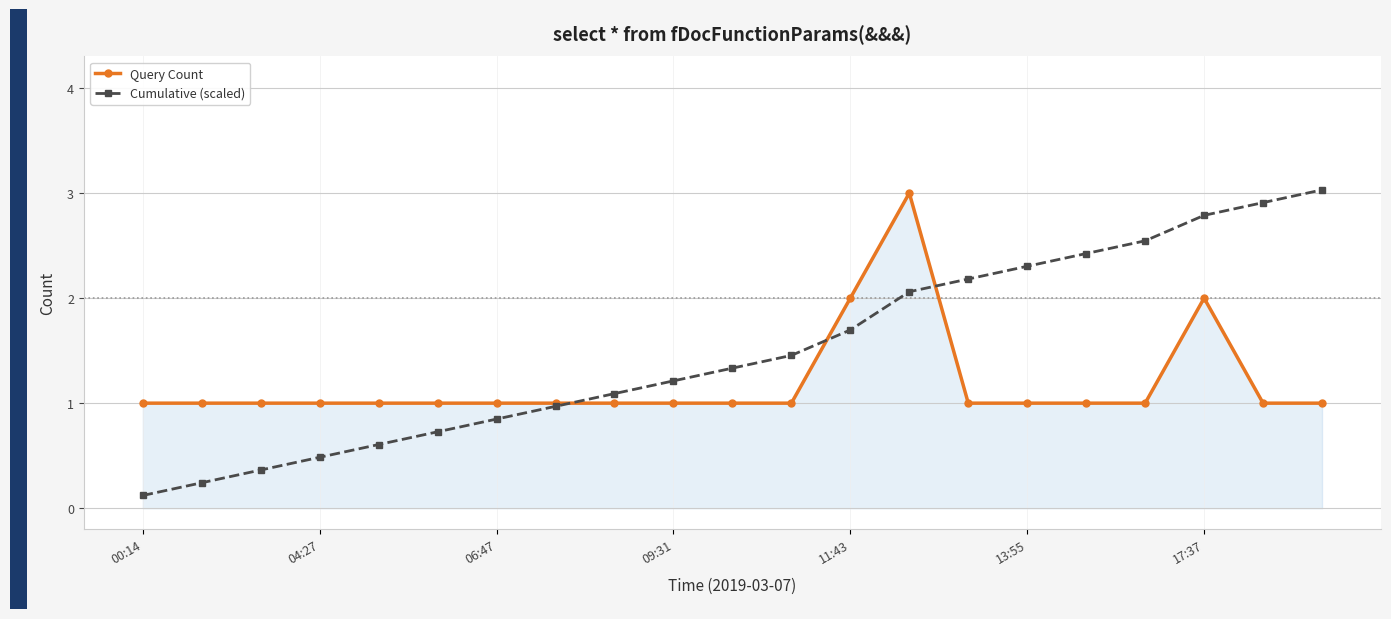

What is the maximum value shown in the chart?

3.0